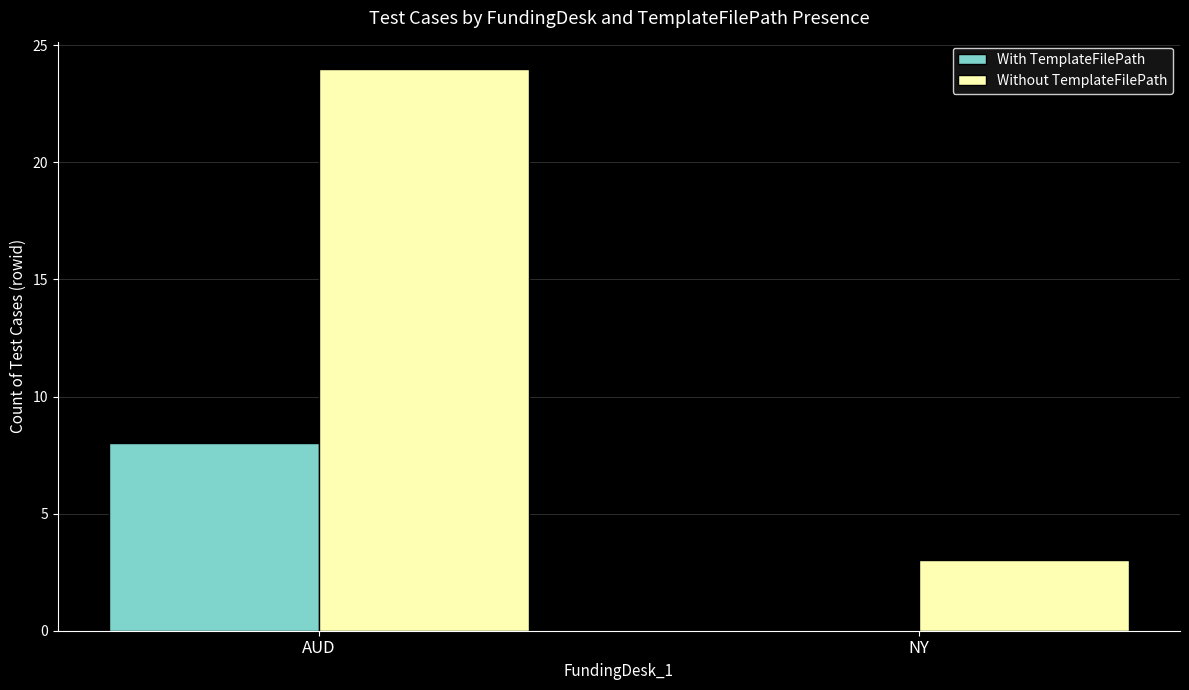

What is the total value across all series at AUD?

32